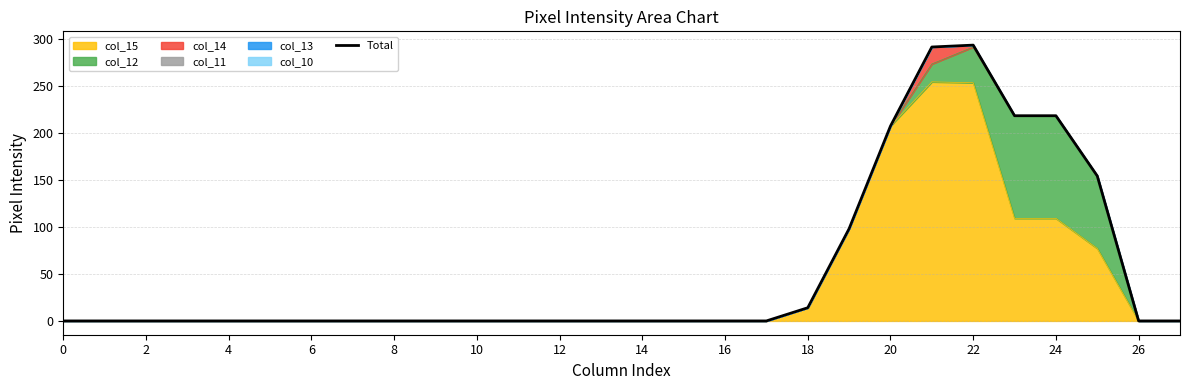

The value of col_15 at 0 is -79. True or false?

False